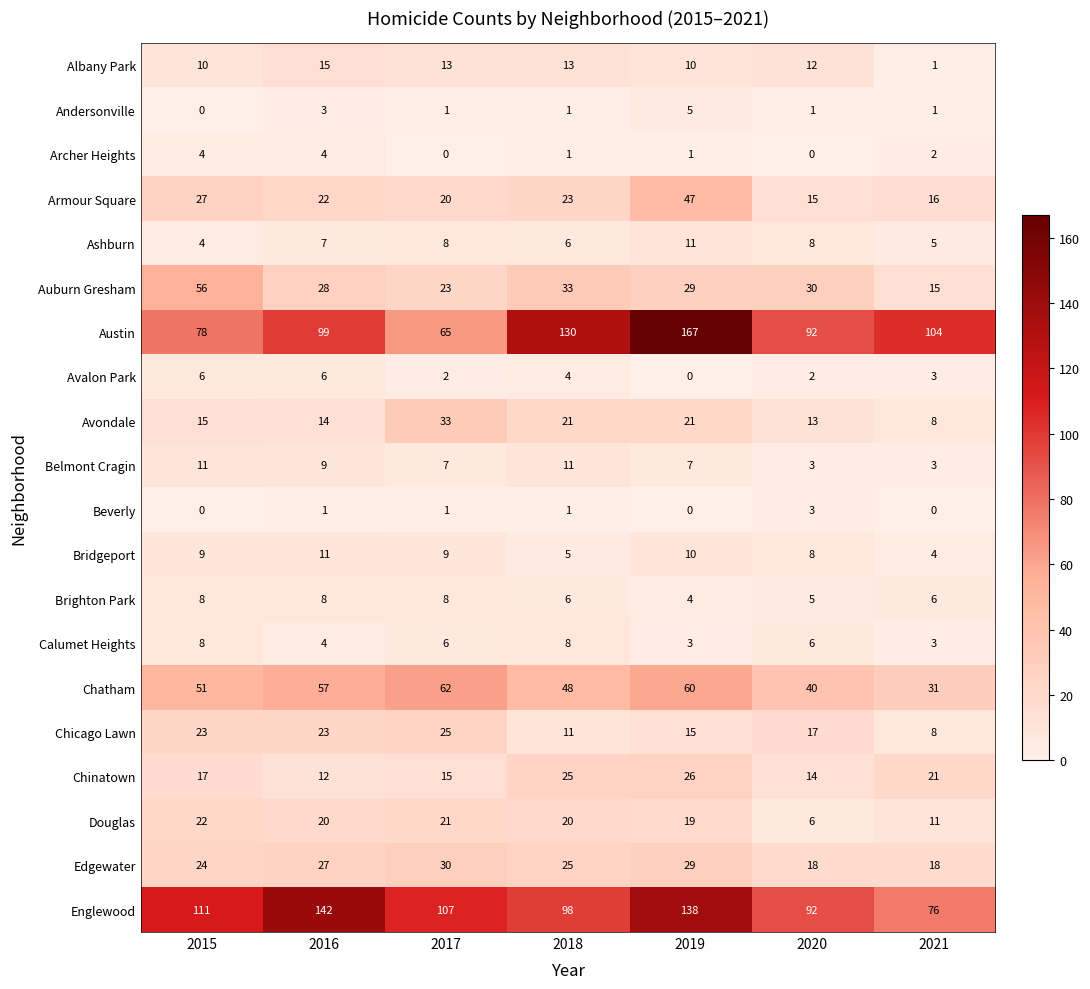

The value of Archer Heights at 2018 is 1. True or false?

True